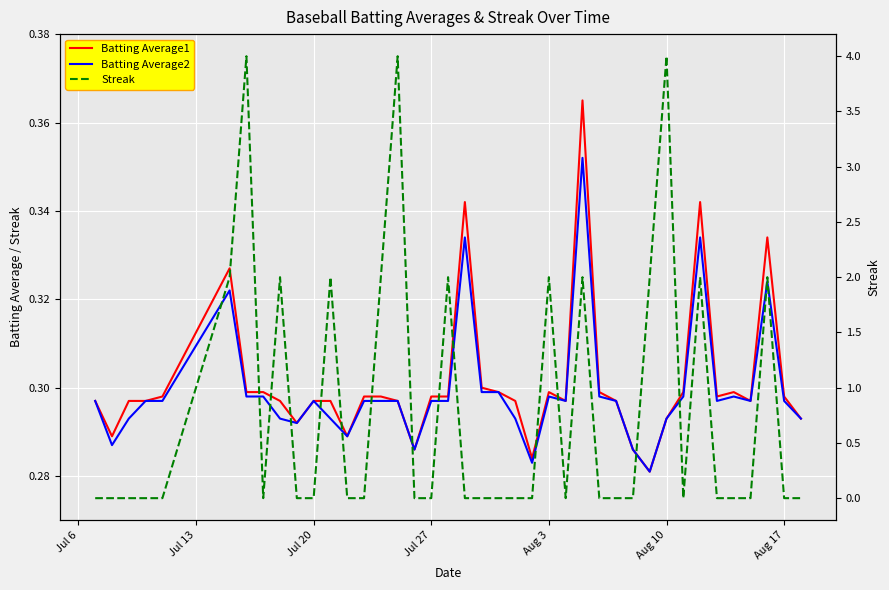

Which series has the largest total across all categories?

Streak